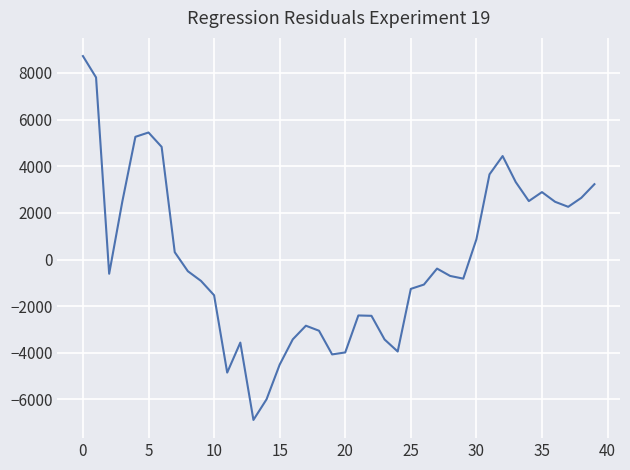

What is the difference between the maximum and minimum values?

15597.1